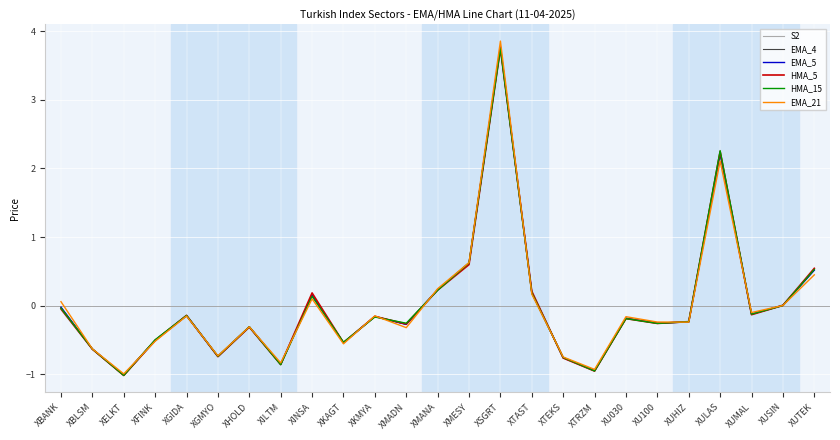

What position from the left is XKAGT?

10